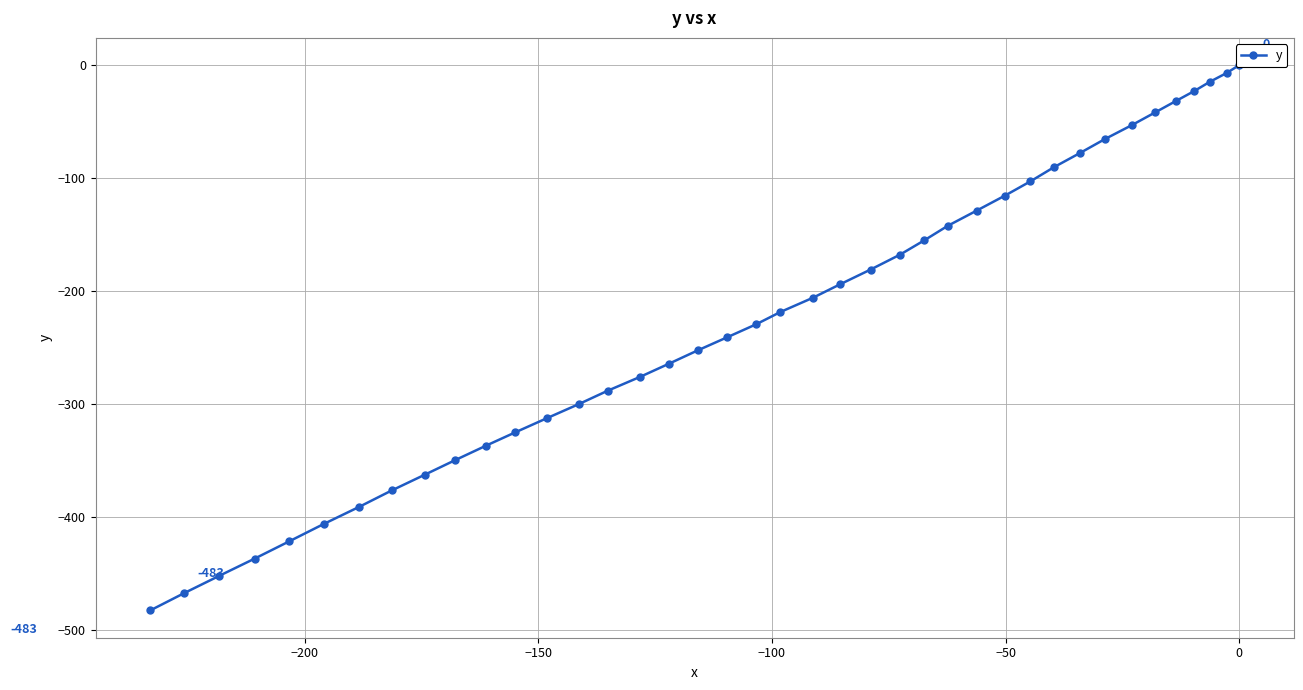

What is the sum of all values?

-8995.2